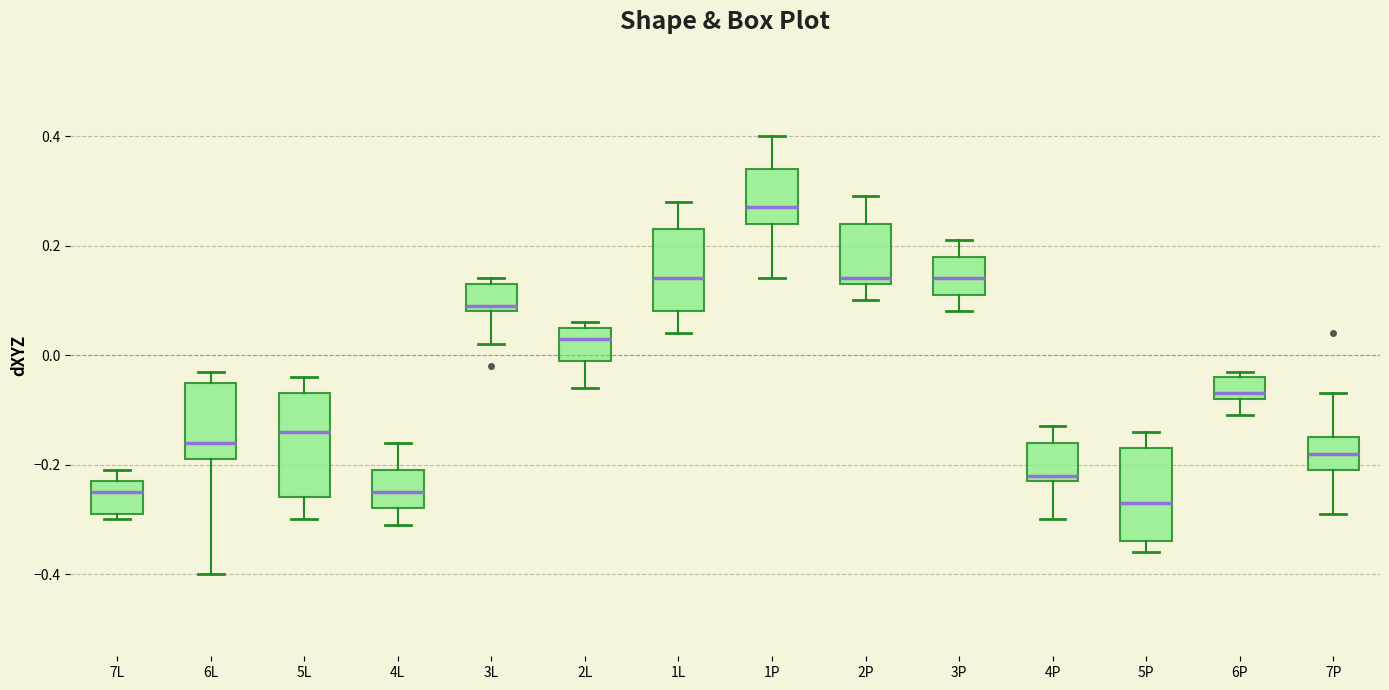

Reading left to right, read every box against the y-axis: the position of its median line, the range the box covers, and the ends of its whiskers. The values are not printed on the chart, so give them approximately, as read against the axis.

7L: median -0.24, box -0.28 to -0.22, whiskers -0.30 to -0.20
6L: median -0.16, box -0.18 to -0.04, whiskers -0.40 to -0.02
5L: median -0.14, box -0.26 to -0.06, whiskers -0.30 to -0.04
4L: median -0.24, box -0.28 to -0.20, whiskers -0.30 to -0.16
3L: median 0.10, box 0.08 to 0.14, whiskers 0.02 to 0.14 (just above the box's upper edge)
2L: median 0.04, box 0.00 to 0.06, whiskers -0.06 to 0.06 (just above the box's upper edge)
1L: median 0.14, box 0.08 to 0.24, whiskers 0.04 to 0.28
1P: median 0.28, box 0.24 to 0.34, whiskers 0.14 to 0.40
2P: median 0.14 (just above the box's lower edge), box 0.14 to 0.24, whiskers 0.10 to 0.30
3P: median 0.14, box 0.12 to 0.18, whiskers 0.08 to 0.22
4P: median -0.22 (just above the box's lower edge), box -0.22 to -0.16, whiskers -0.30 to -0.12
5P: median -0.26, box -0.34 to -0.16, whiskers -0.36 to -0.14
6P: median -0.06, box -0.08 to -0.04, whiskers -0.10 to -0.02
7P: median -0.18, box -0.20 to -0.14, whiskers -0.28 to -0.06